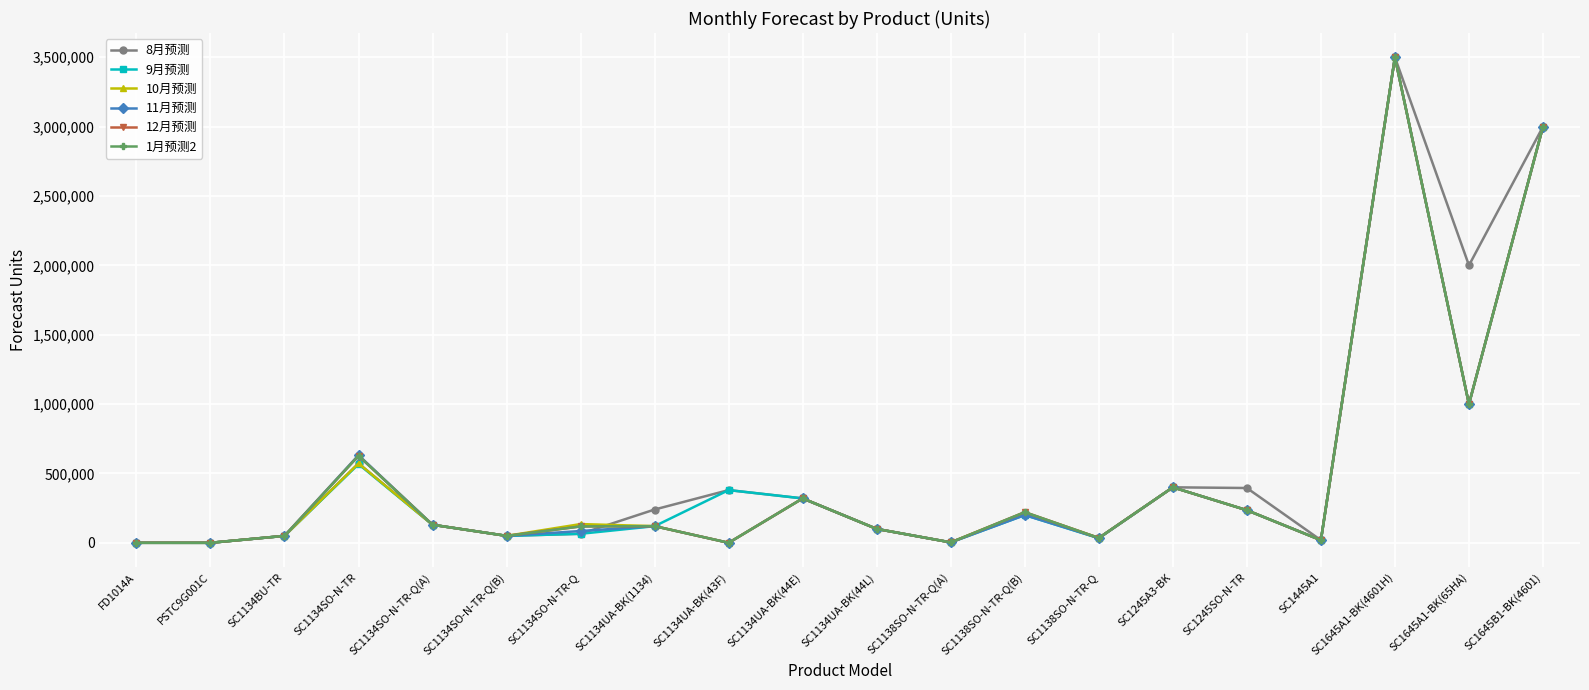

Does the chart have visible grid lines?

Yes